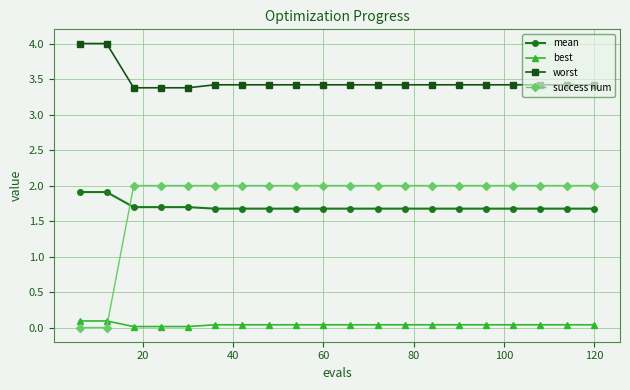

What is the maximum value shown in the chart?

4.0